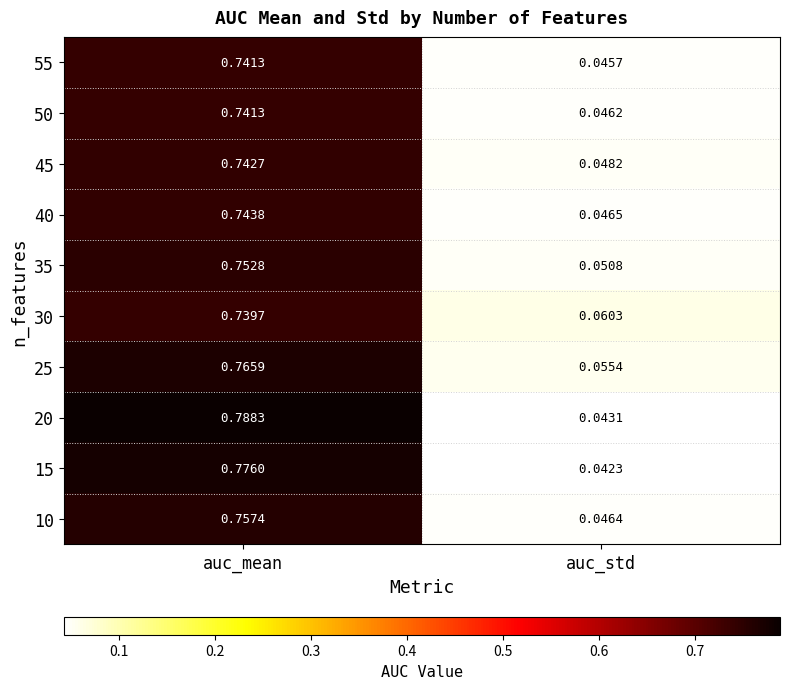

Is the value of 45 at auc_mean greater than the value of 20 at auc_mean?

No